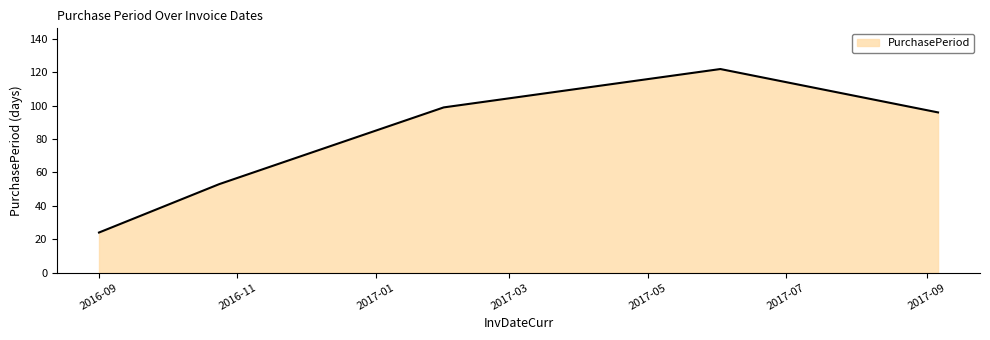

What is the greatest value displayed?

122